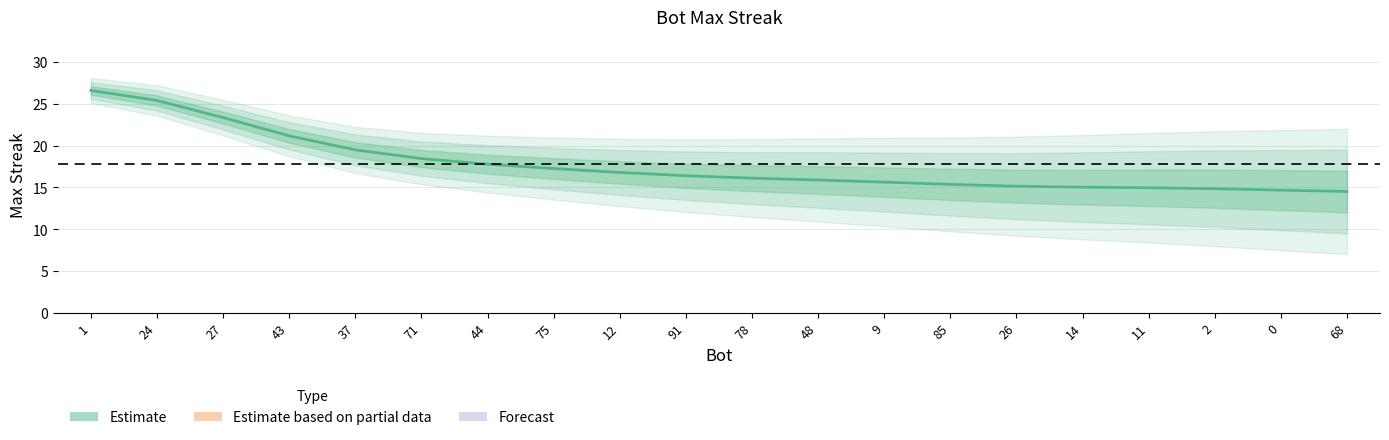

How many series are shown in this chart?

1